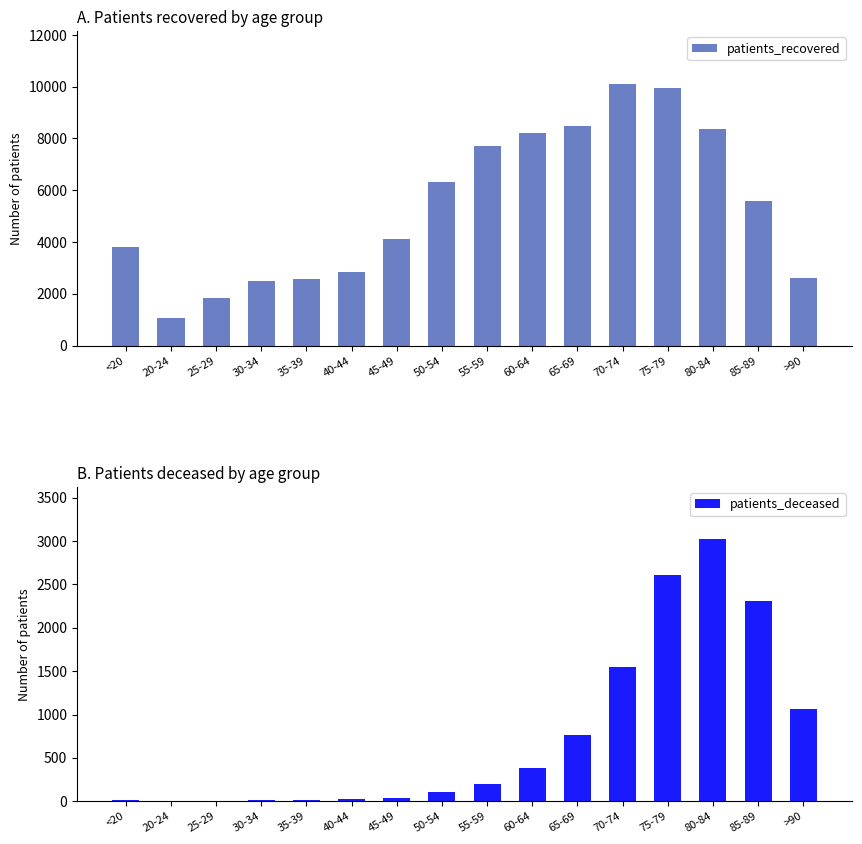

At which category is the sum across all series the highest?

75-79